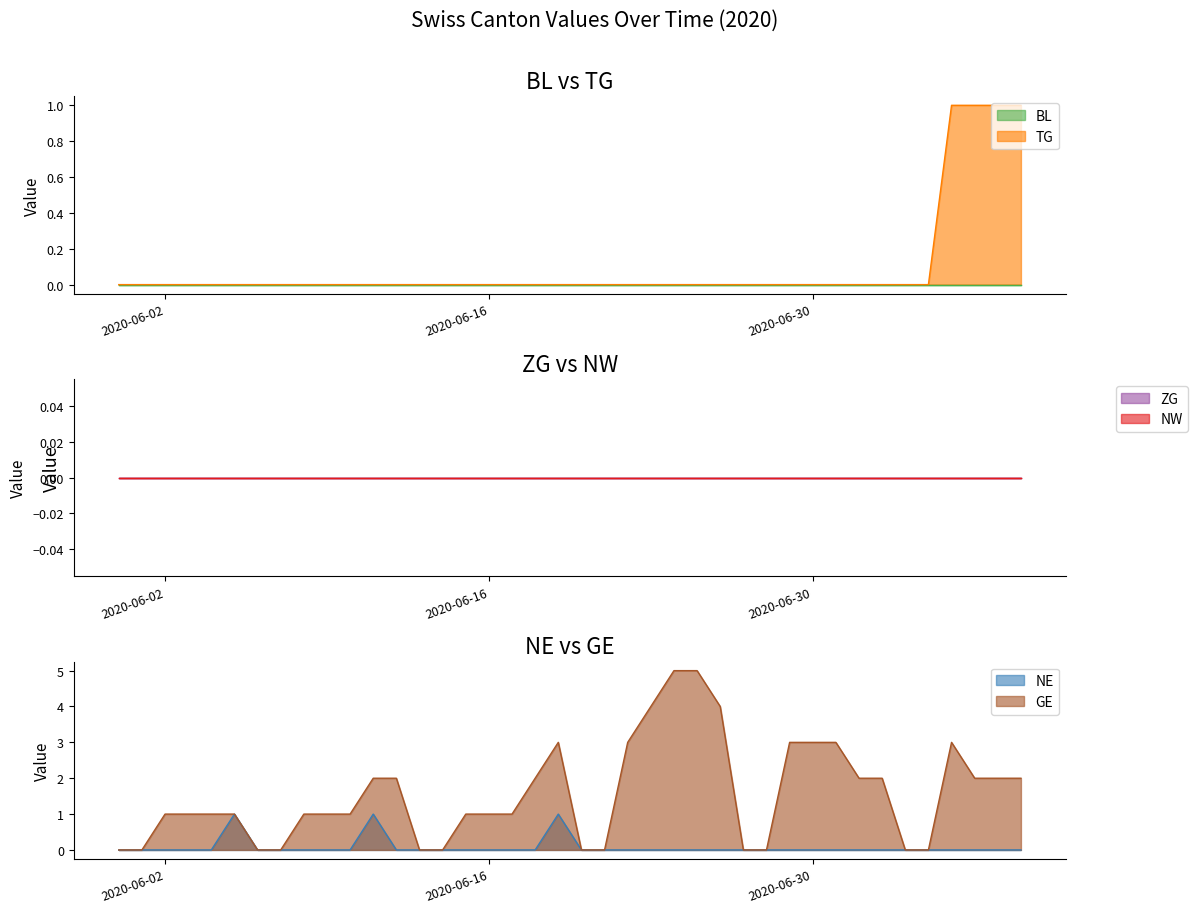

What is the label of the 36th point from the right?

2020-06-04